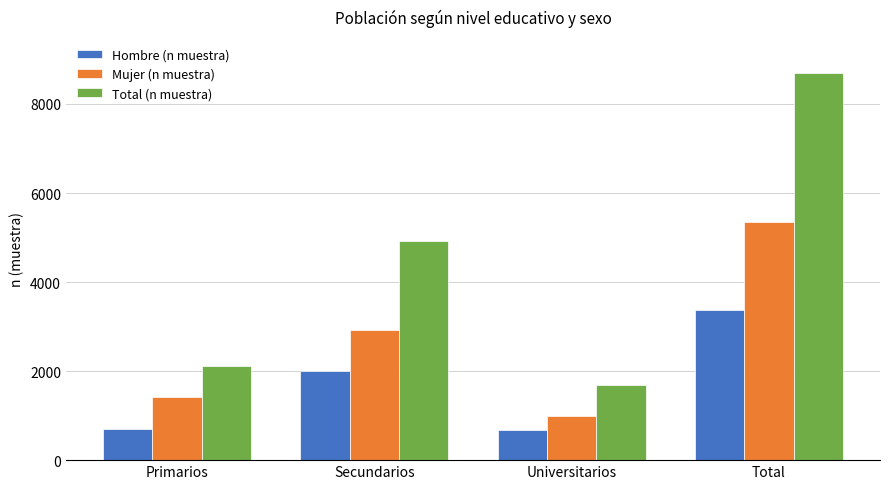

What is the difference between the highest and lowest values at Secundarios?

2921